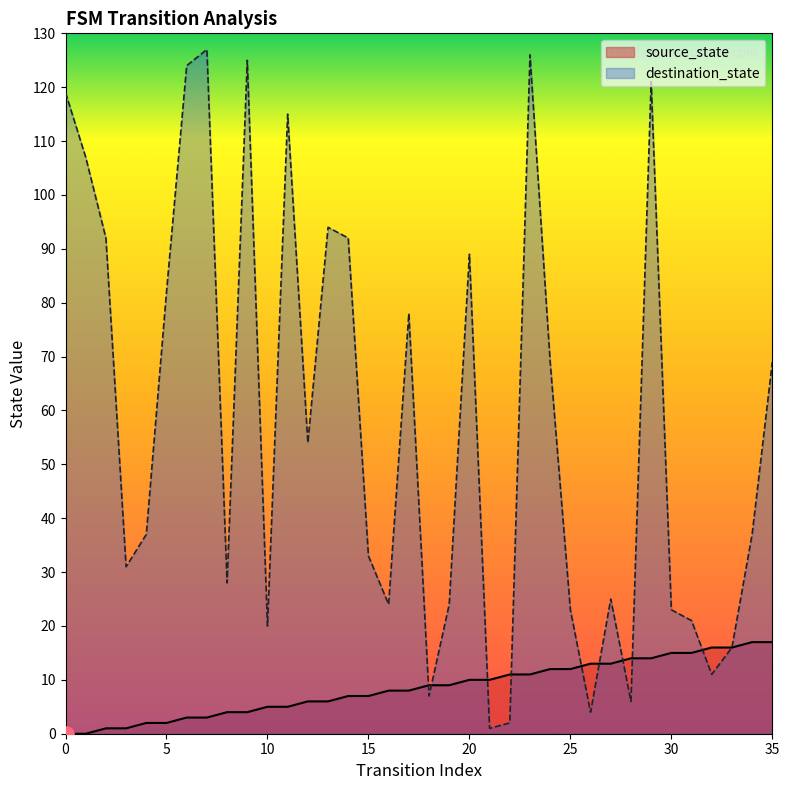

Which series contains the highest Y value?

destination_state